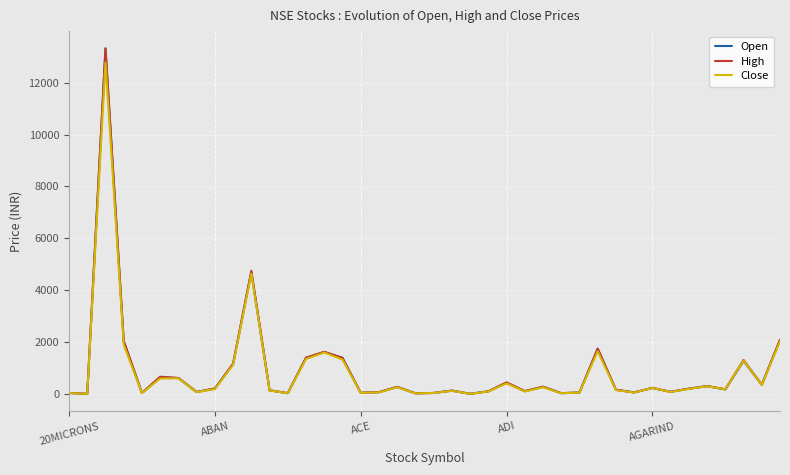

What is the sum of all Open values?

35692.9